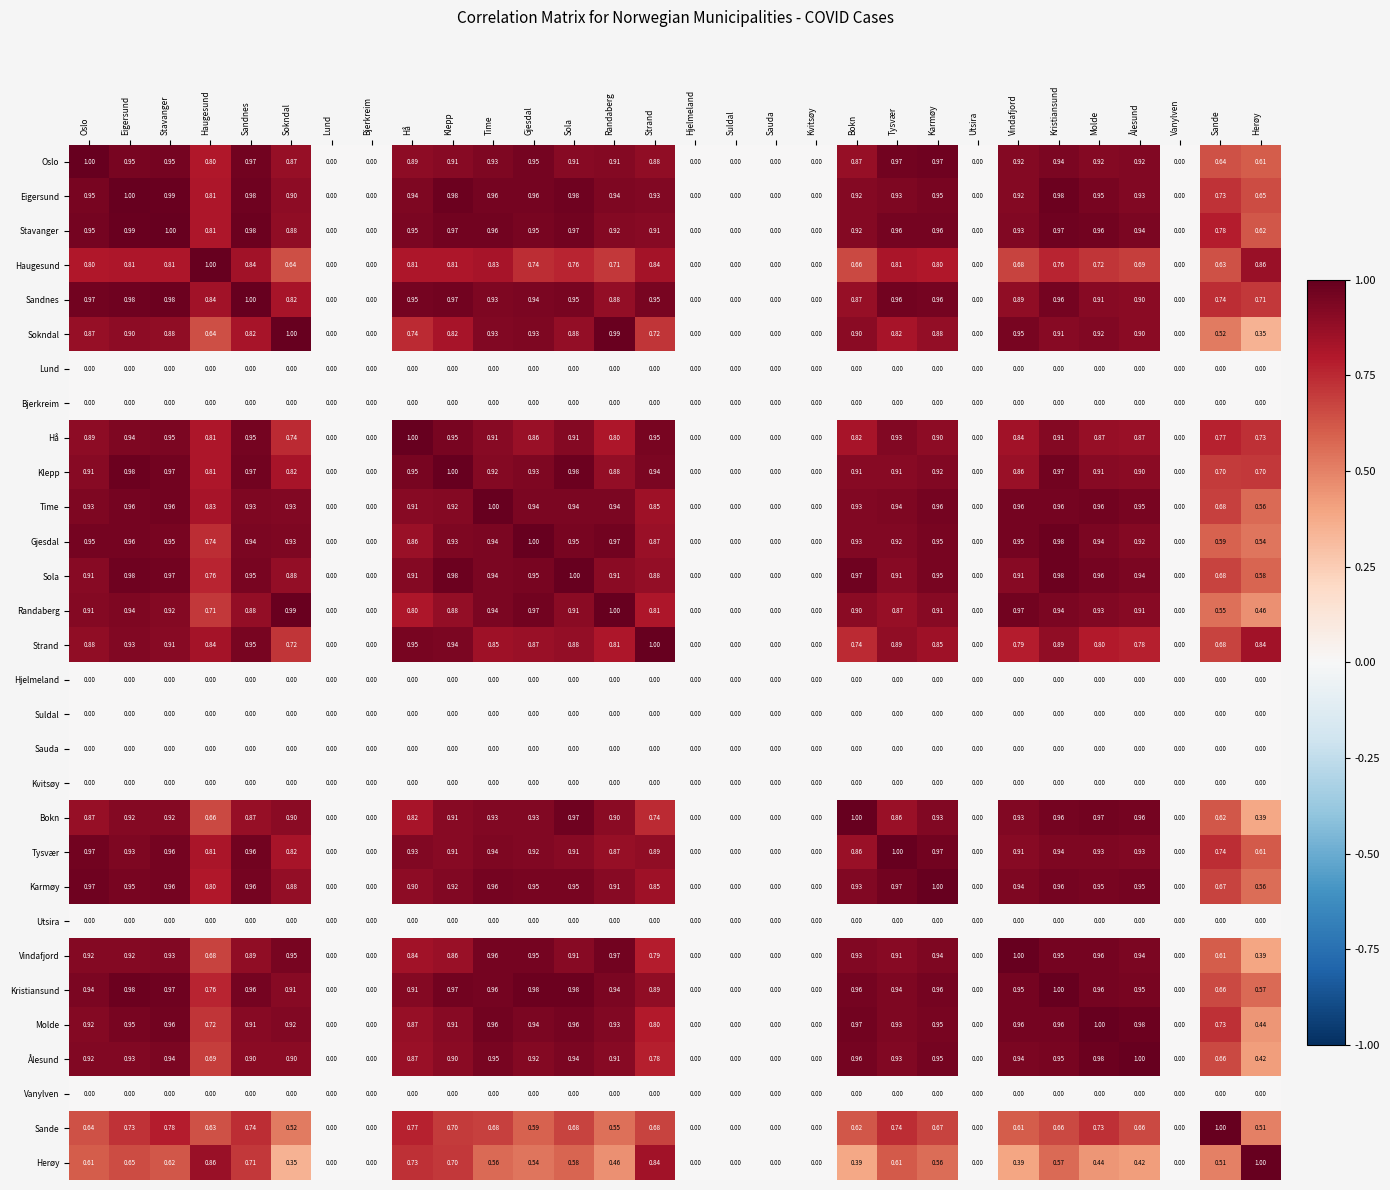

Between Bjerkreim and Molde, which series saw the biggest shift?

Molde